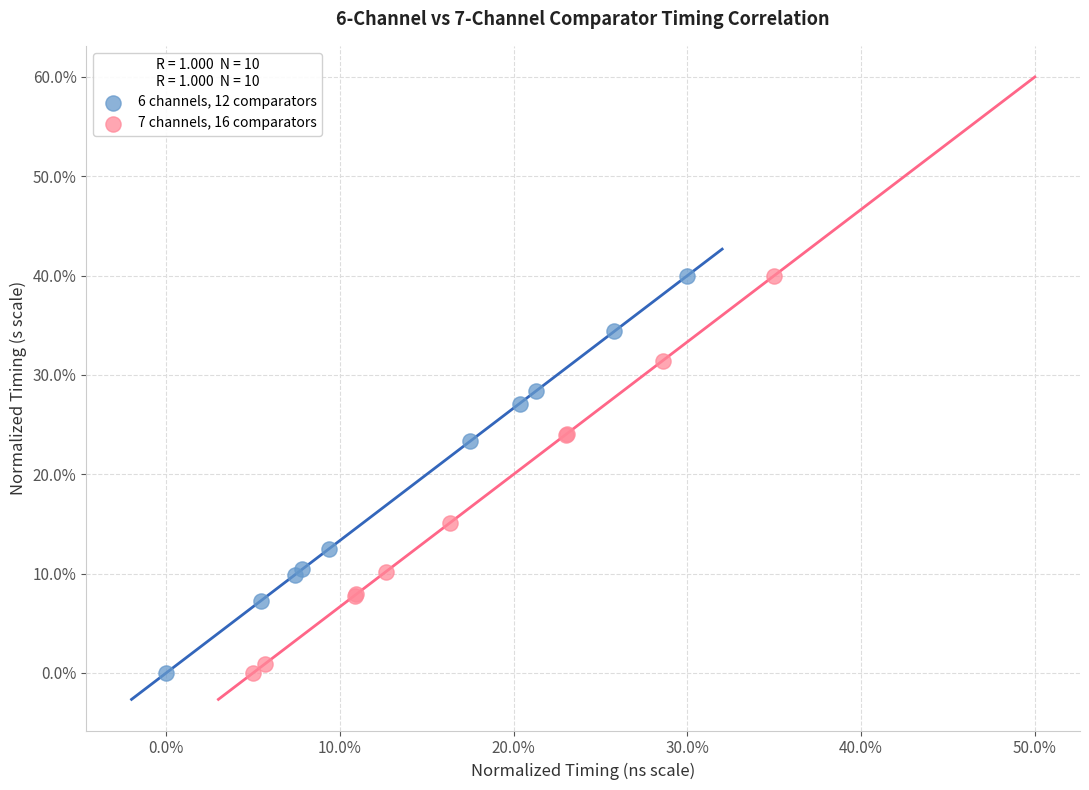

What are all the series names shown in the legend?

6 channels, 12 comparators, 7 channels, 16 comparators